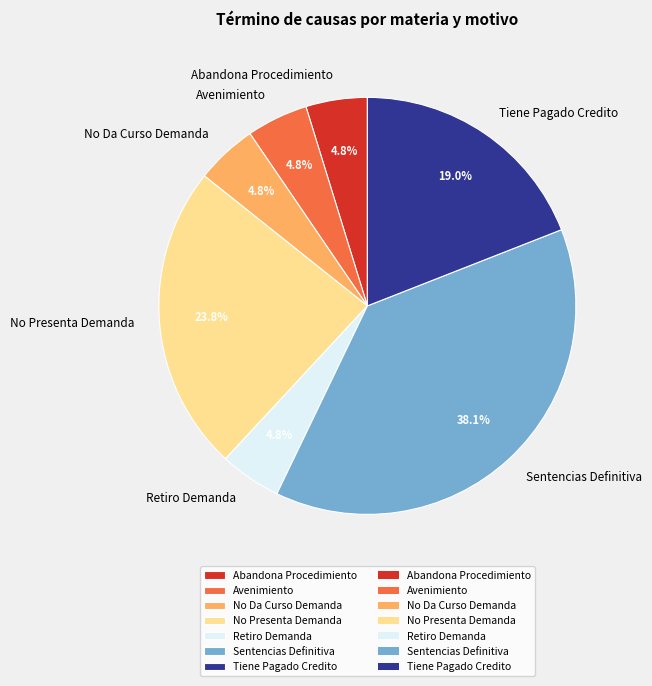

What percentage is the Abandona Procedimiento slice, to the nearest percent?

5%